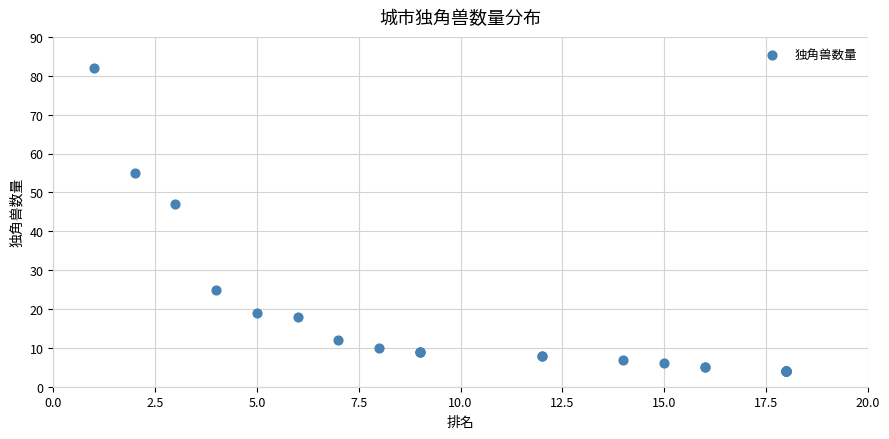

What Y value in the scatter plot is closest to 43?

47